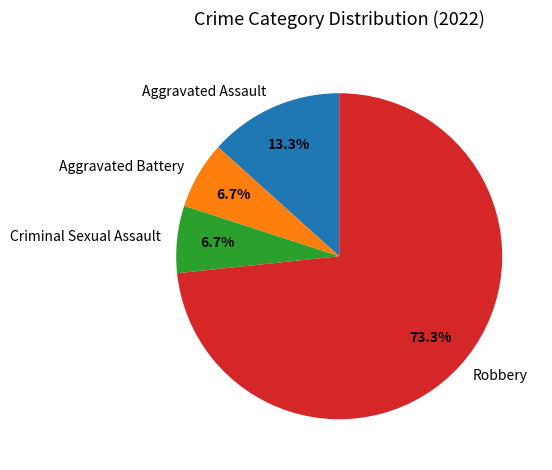

What is the largest slice in the pie chart?

Robbery